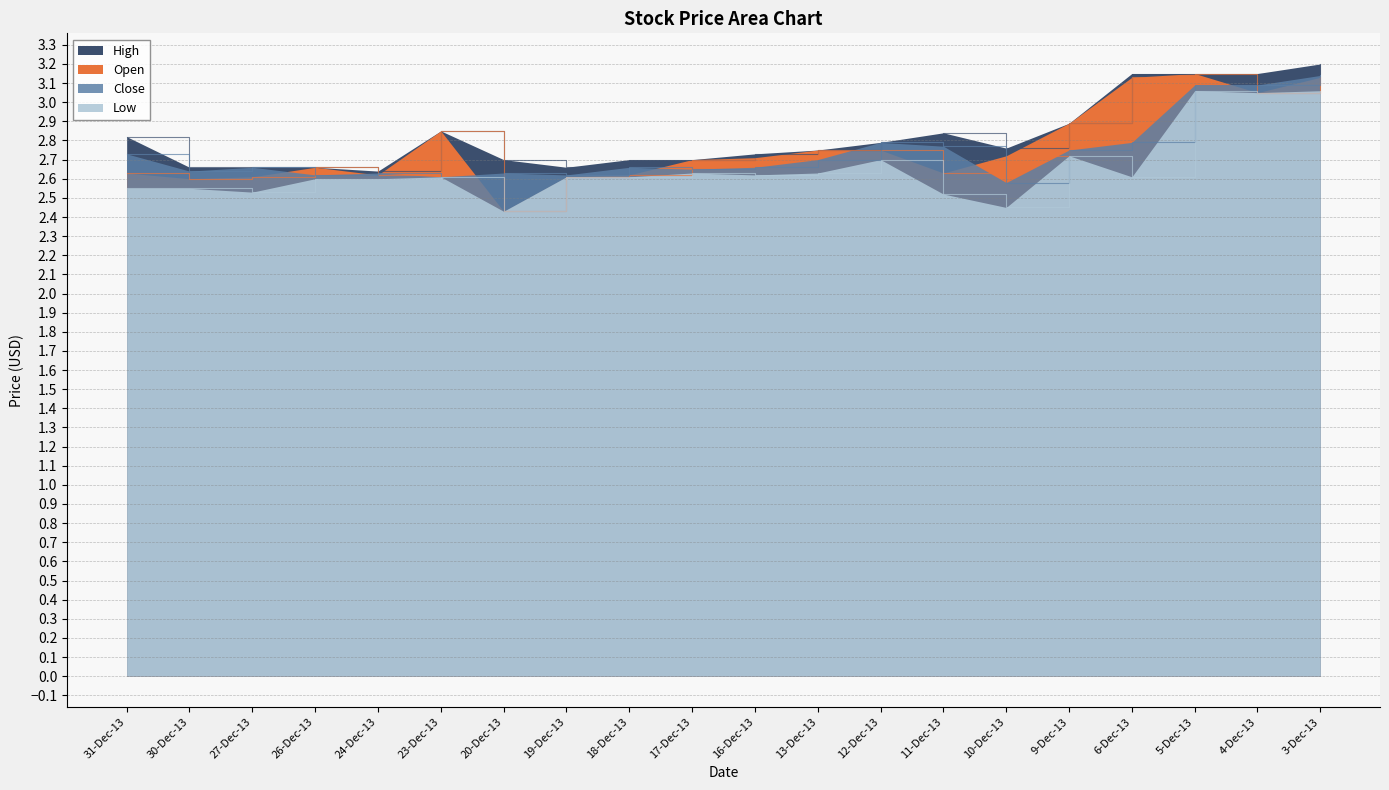

How many series are shown in this chart?

4